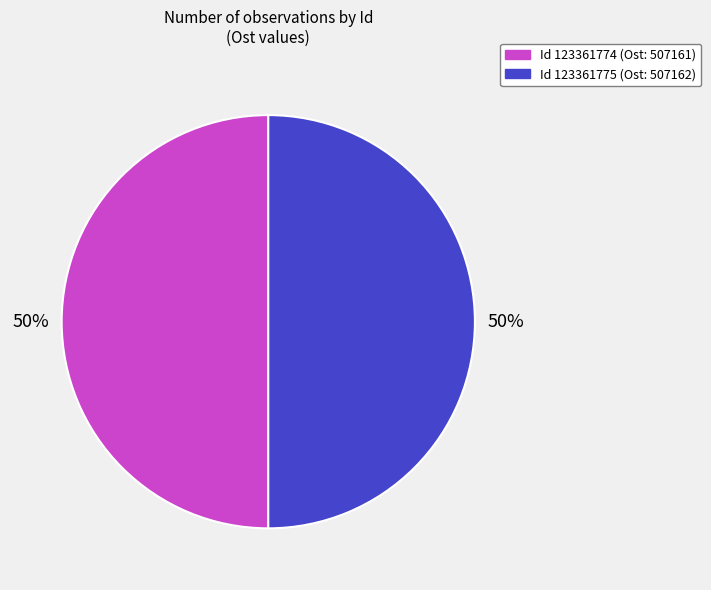

Count the number of slices in the pie.

2